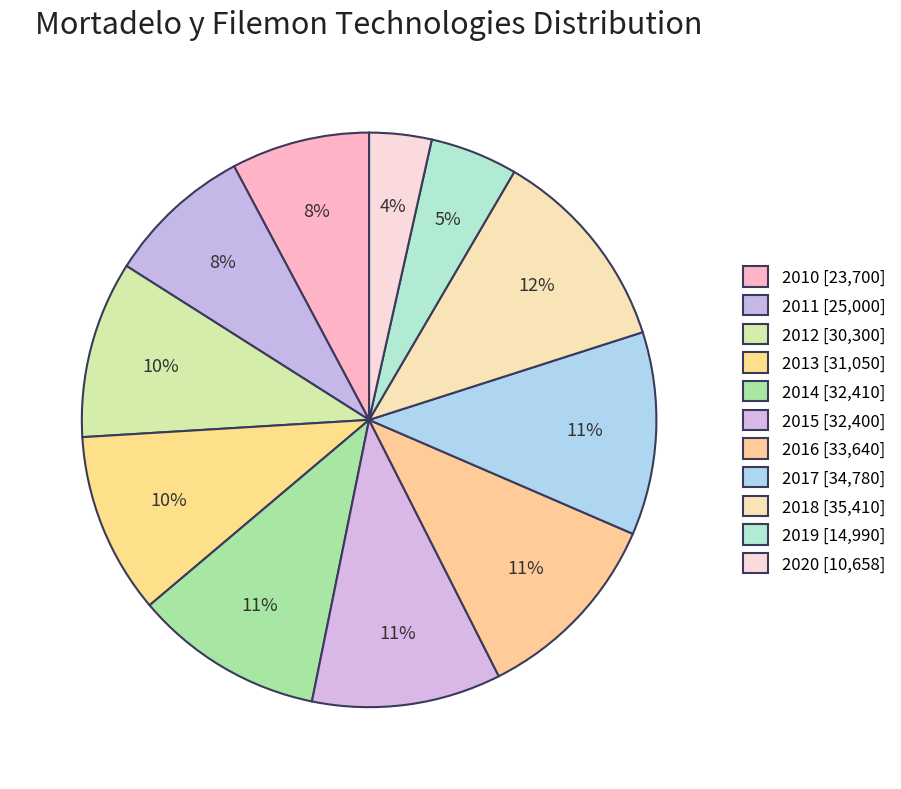

Does 2020 account for over 50% of the chart?

No